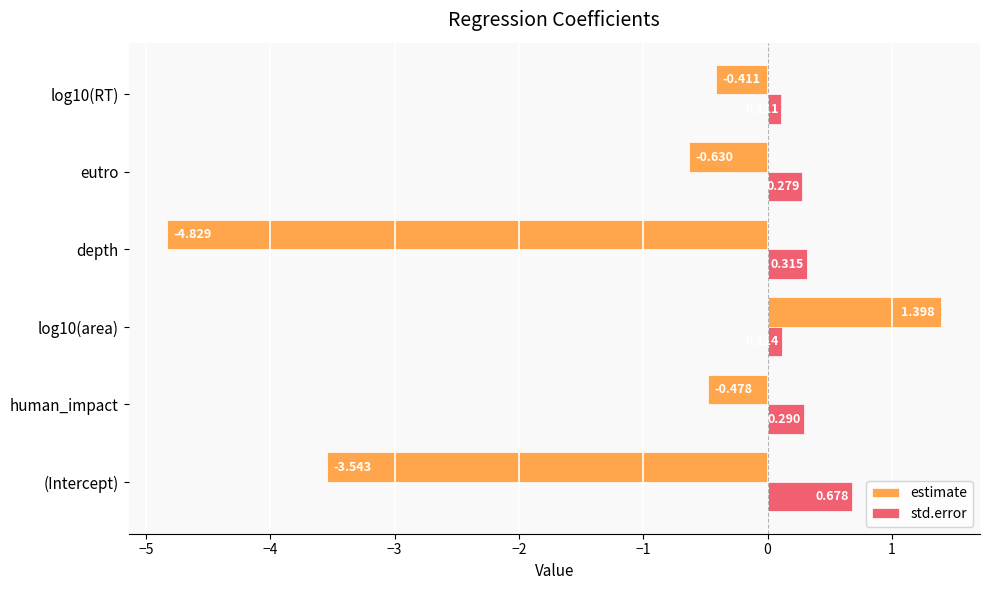

At which label is std.error closest to 0?

log10(RT)